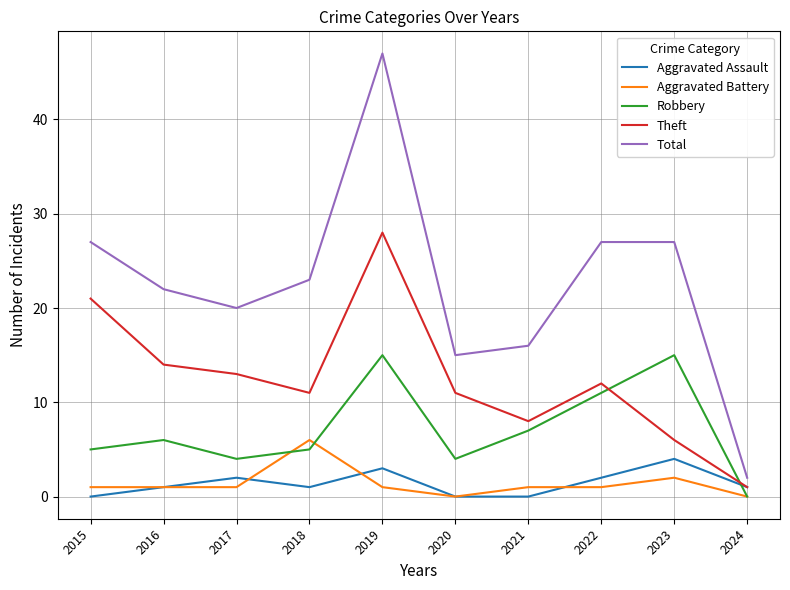

At 2017, list the series in order from smallest to largest.

Aggravated Battery, Aggravated Assault, Robbery, Theft, Total